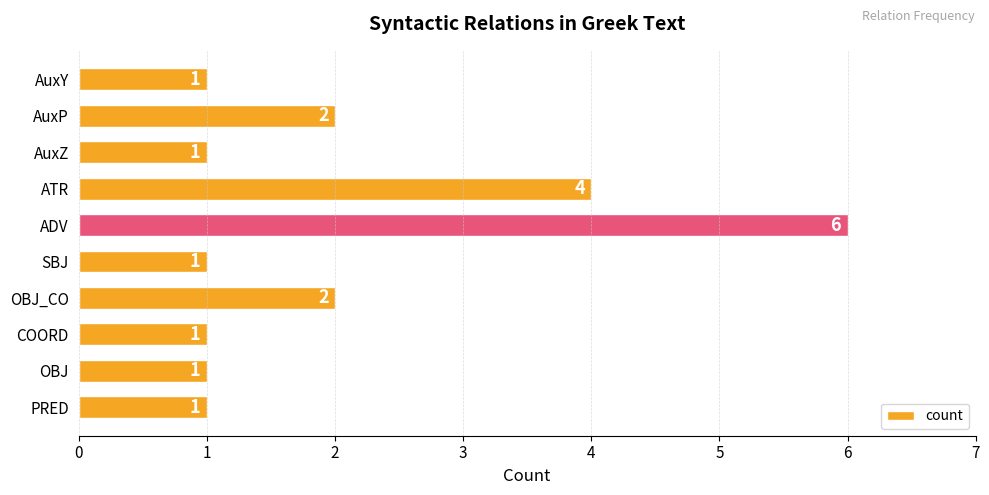

What position from the bottom is ATR?

7